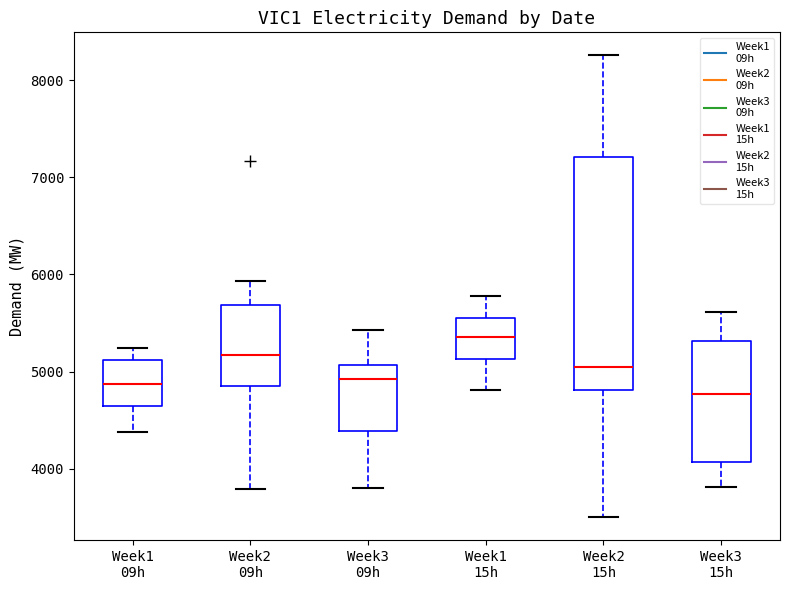

Which box is the tallest, from its lower edge to its upper edge?

Week2 15h